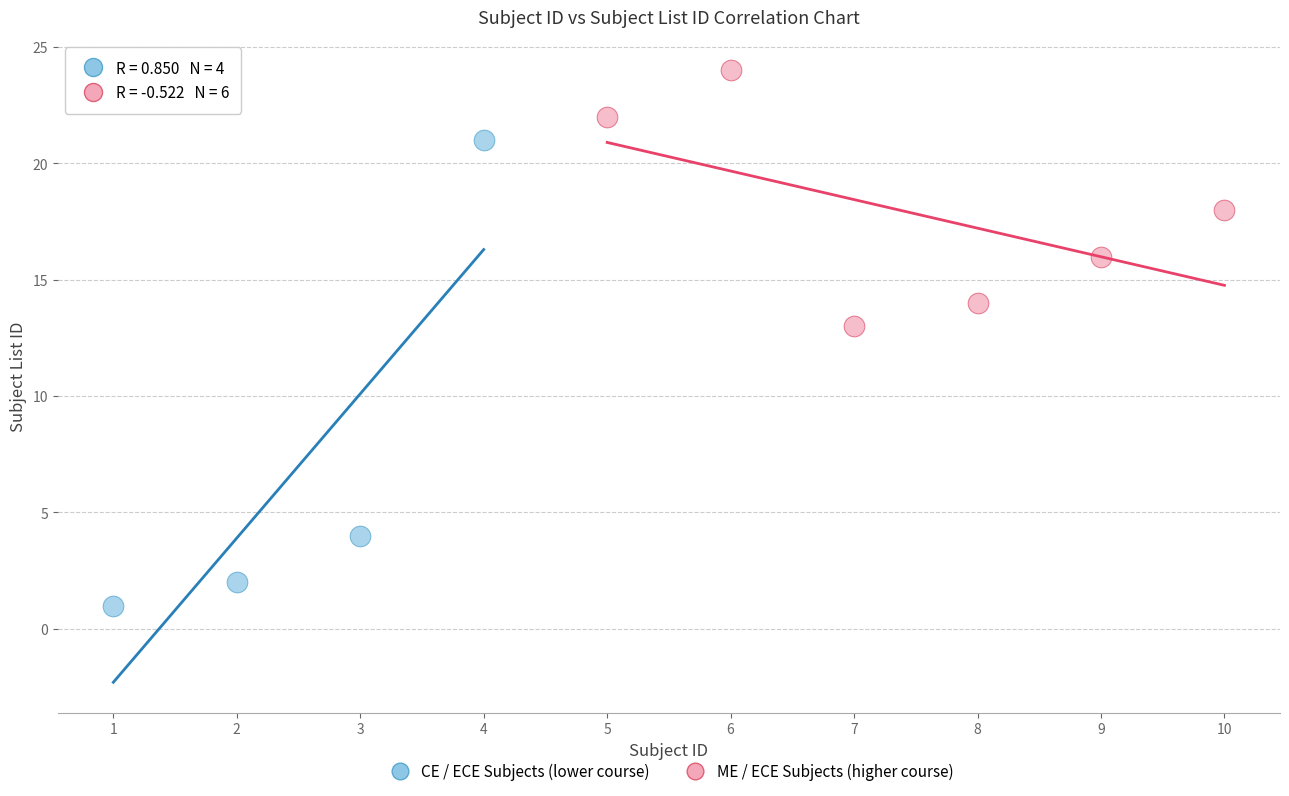

What are all the series names shown in the legend?

CE / ECE Subjects (lower course), ME / ECE Subjects (higher course)